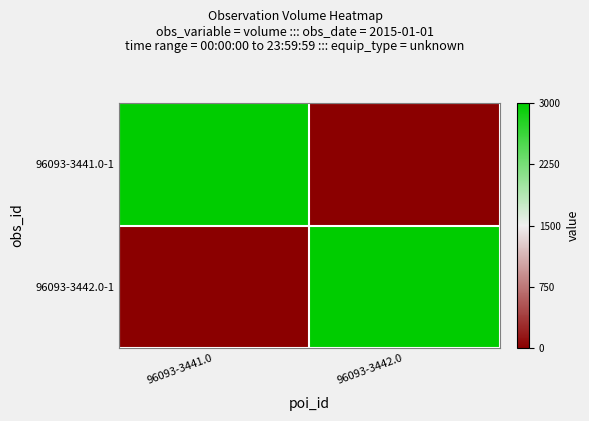

What is the maximum value shown in the chart?

1500